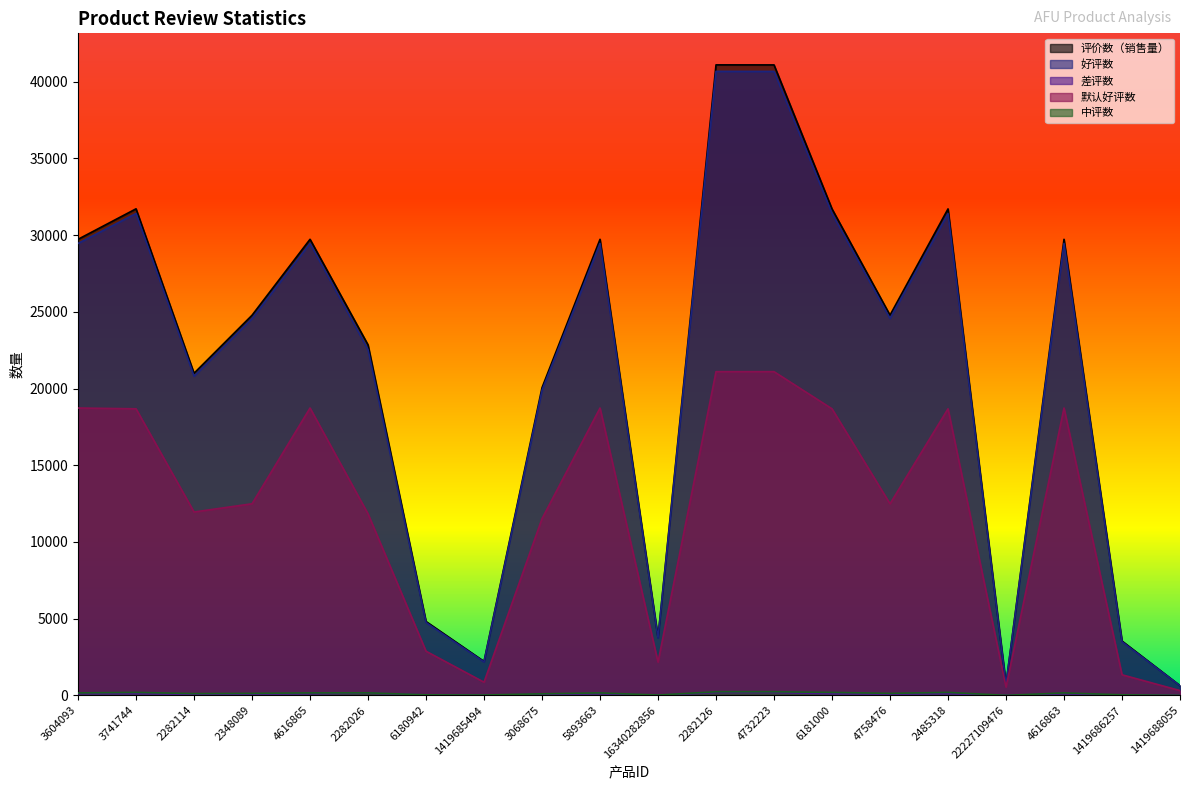

What is the label of the 11th point from the right?

5893663